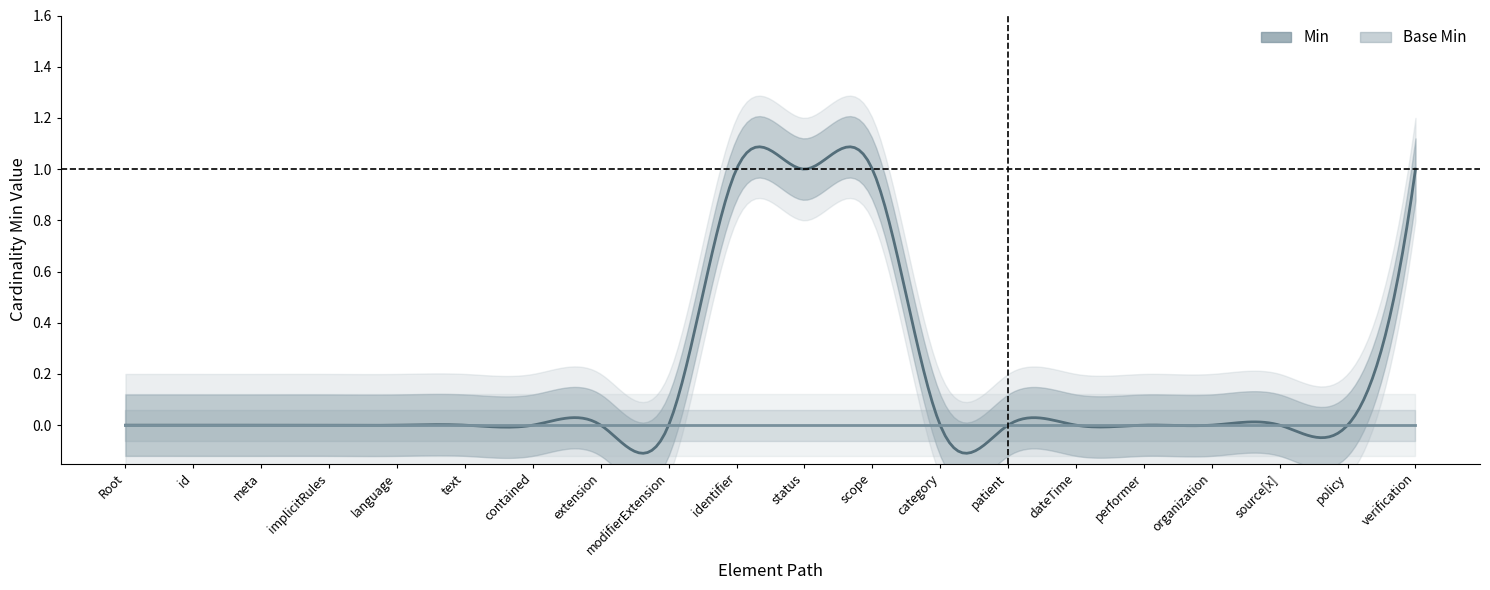

What is the label of the 17th point from the left?

Consent.organization